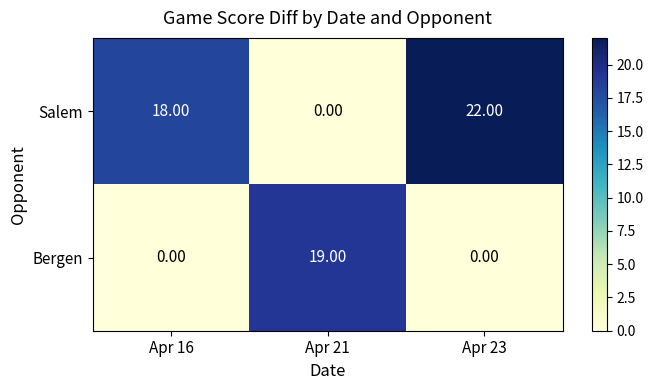

What is the difference between the Salem values at Apr 21 and Apr 23?

22